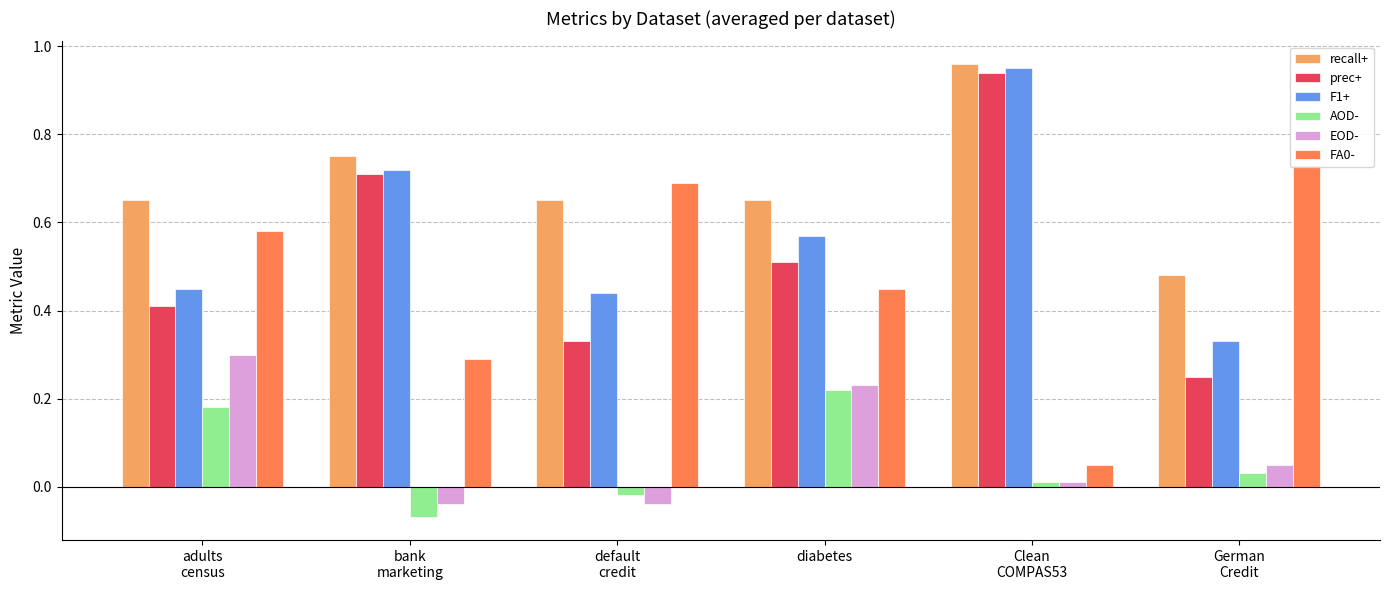

Reading left to right, what are all the values shown in this chart?

recall+: 0.7	0.8	0.7	0.7	1.0	0.5
prec+: 0.4	0.7	0.3	0.5	0.9	0.2
F1+: 0.5	0.7	0.4	0.6	0.9	0.3
AOD-: 0.2	-0.1	-0.0	0.2	0.0	0.0
EOD-: 0.3	-0.0	-0.0	0.2	0.0	0.1
FA0-: 0.6	0.3	0.7	0.5	0.1	0.7